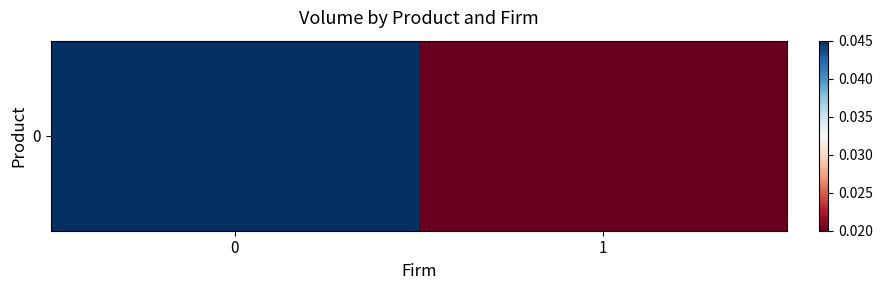

How many values are between 0 and 1?

2